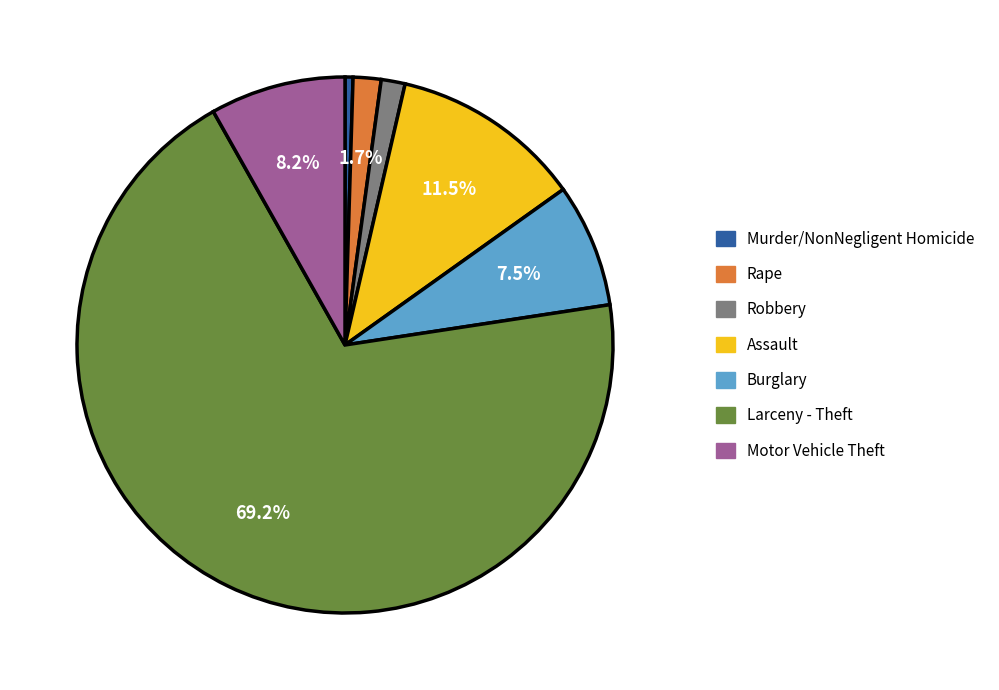

What is the ratio of the value at Assault to the value at Burglary?

1.5